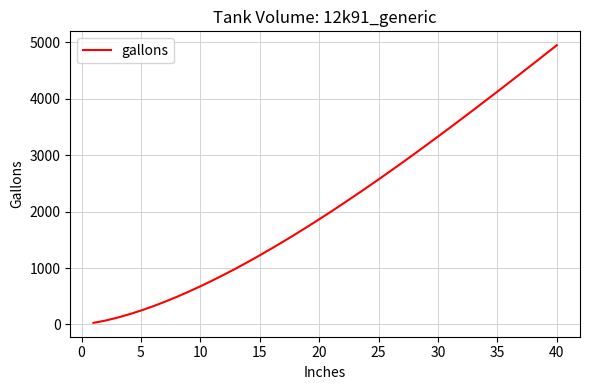

What is the maximum value shown in the chart?

4949